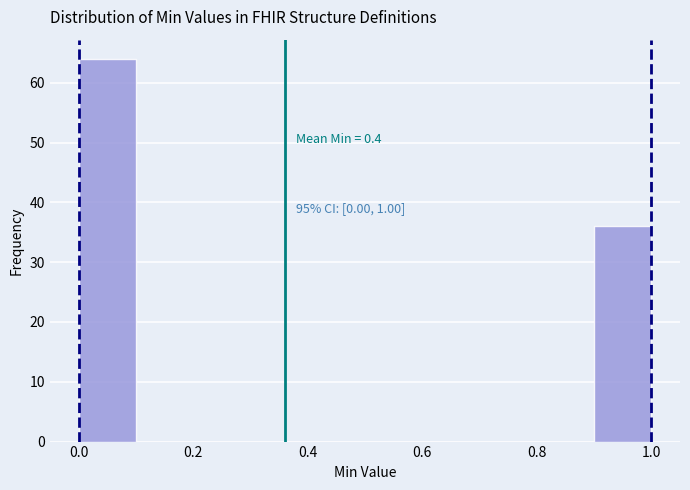

Over which range of the x-axis is the bar tallest?

0.0 to 0.1